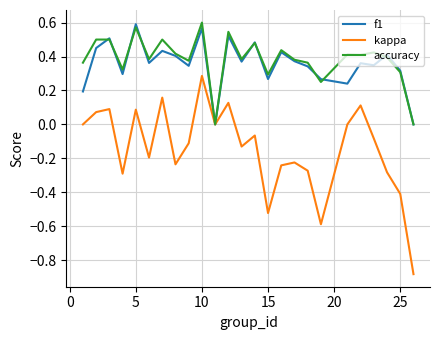

Which series has the largest total across all categories?

accuracy